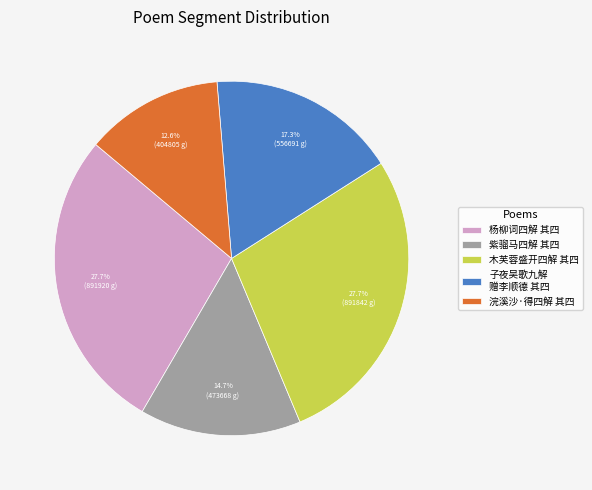

How many slices are in this pie chart?

5